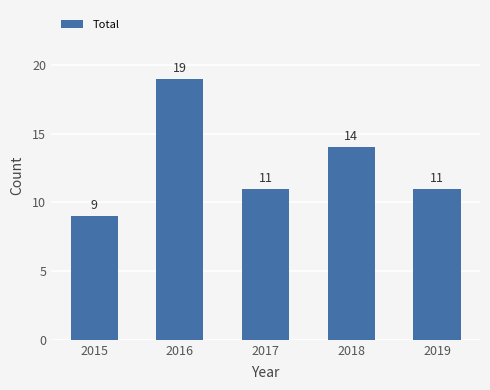

Which category has the lowest value across all series?

2015